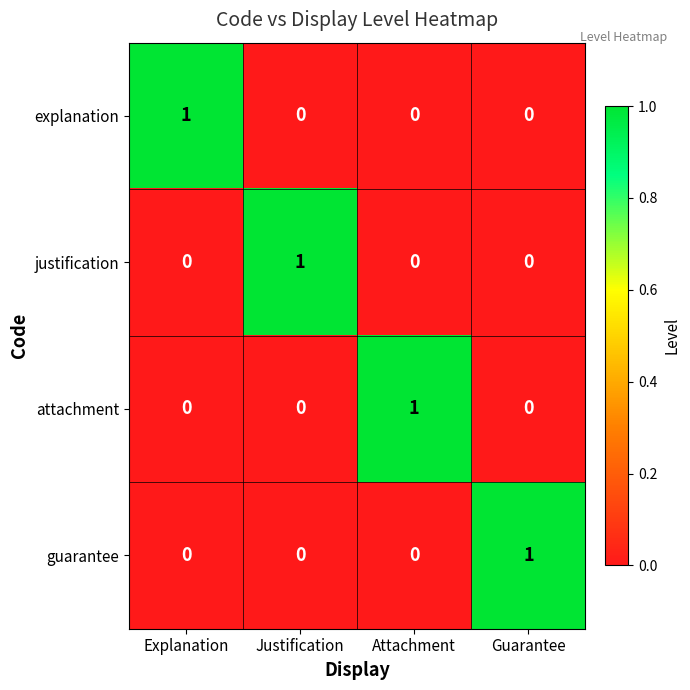

Reading left to right, extract all data points from this chart.

explanation: Explanation=1	Justification=0	Attachment=0	Guarantee=0
justification: Explanation=0	Justification=1	Attachment=0	Guarantee=0
attachment: Explanation=0	Justification=0	Attachment=1	Guarantee=0
guarantee: Explanation=0	Justification=0	Attachment=0	Guarantee=1